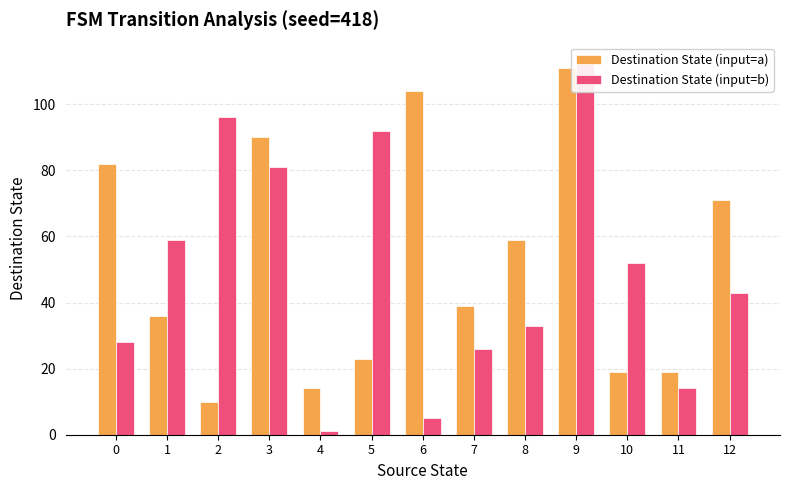

Where is Destination State (input=a) nearest to the value 60?

8